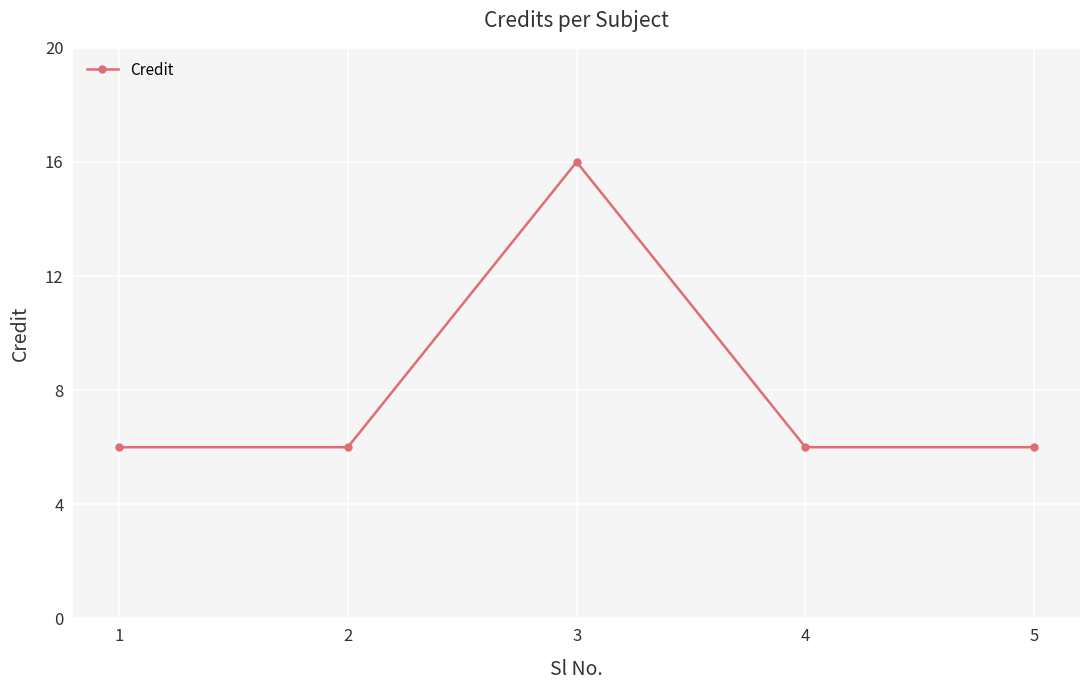

How many interior local peaks (higher than both neighbors) does the data have?

1